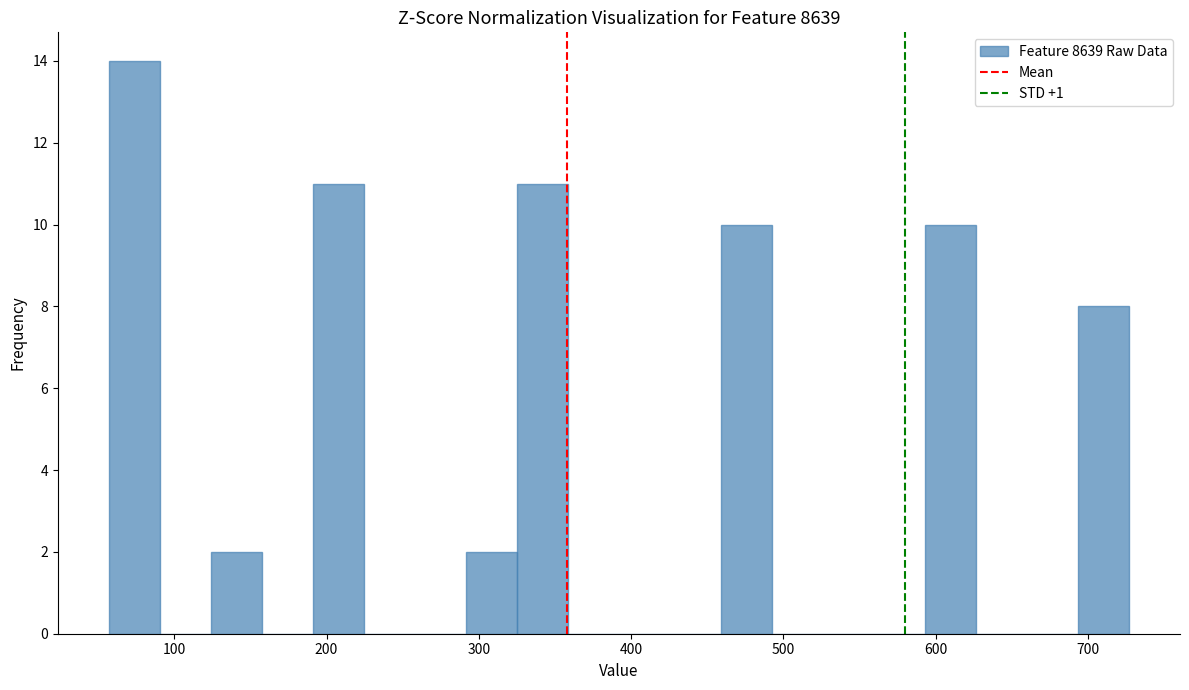

Around what value on the x-axis is the tallest bar? Give the approximate position of its centre, as read against the axis.

70